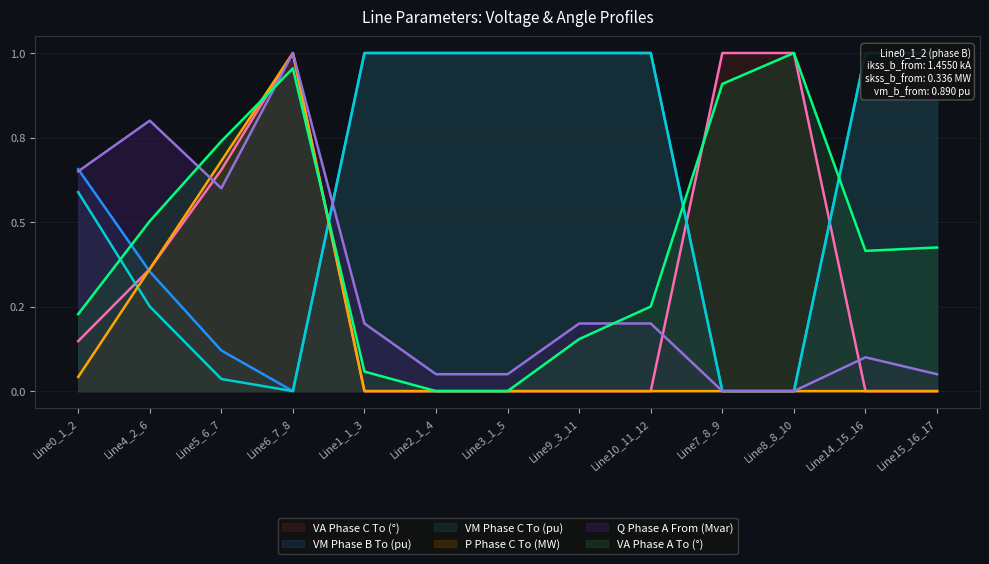

Which series changed the most between Line1_1_3 and Line3_1_5?

pf_p_c_to_mw